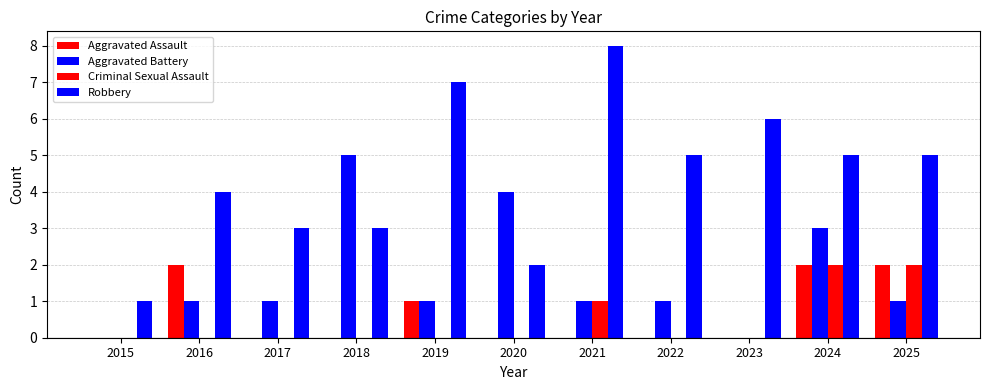

Does the chart contain stacked bars?

No